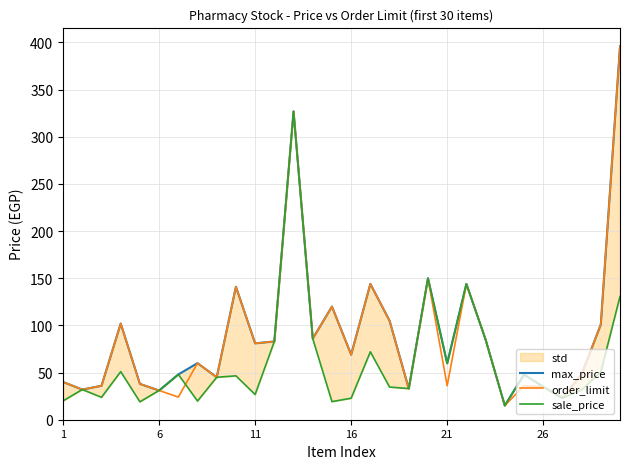

True or false: order_limit has a value of 117 at 16.

False